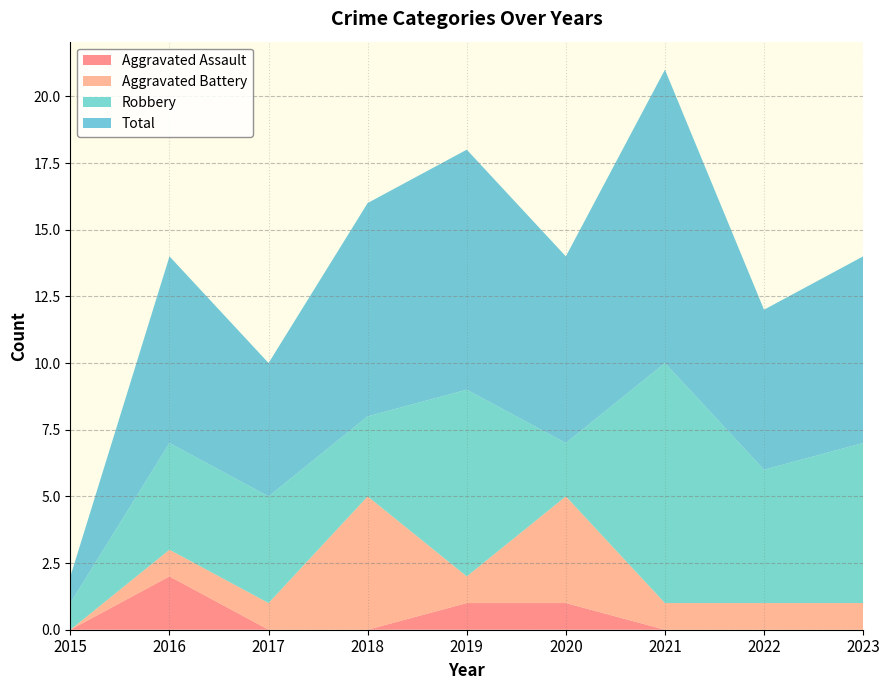

Which series has the widest spread of values?

Total